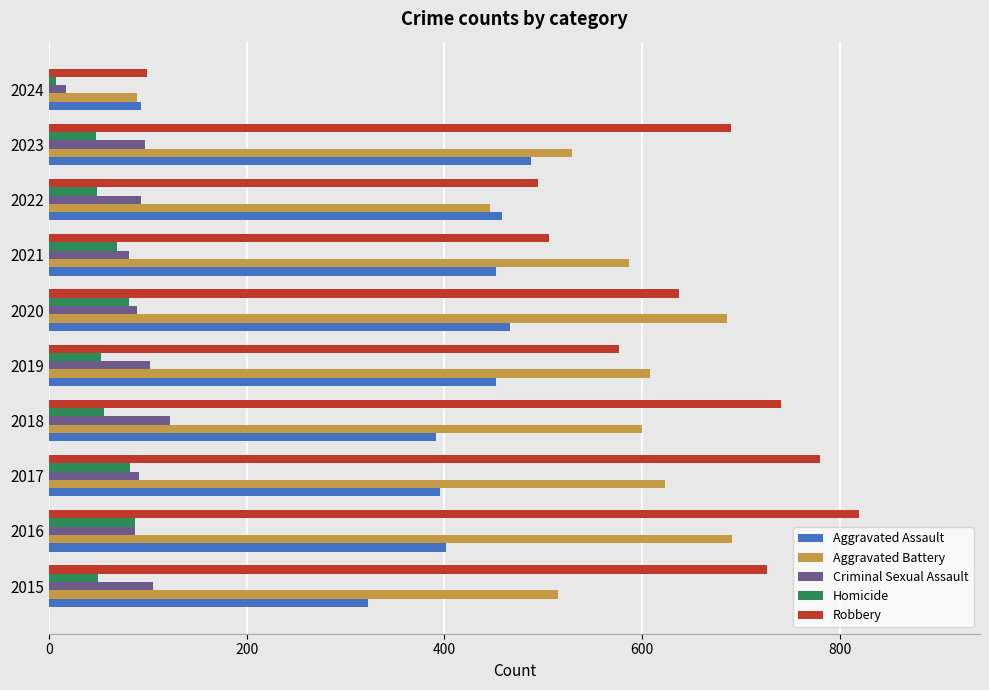

What value does the Aggravated Assault series have at 2017?

396